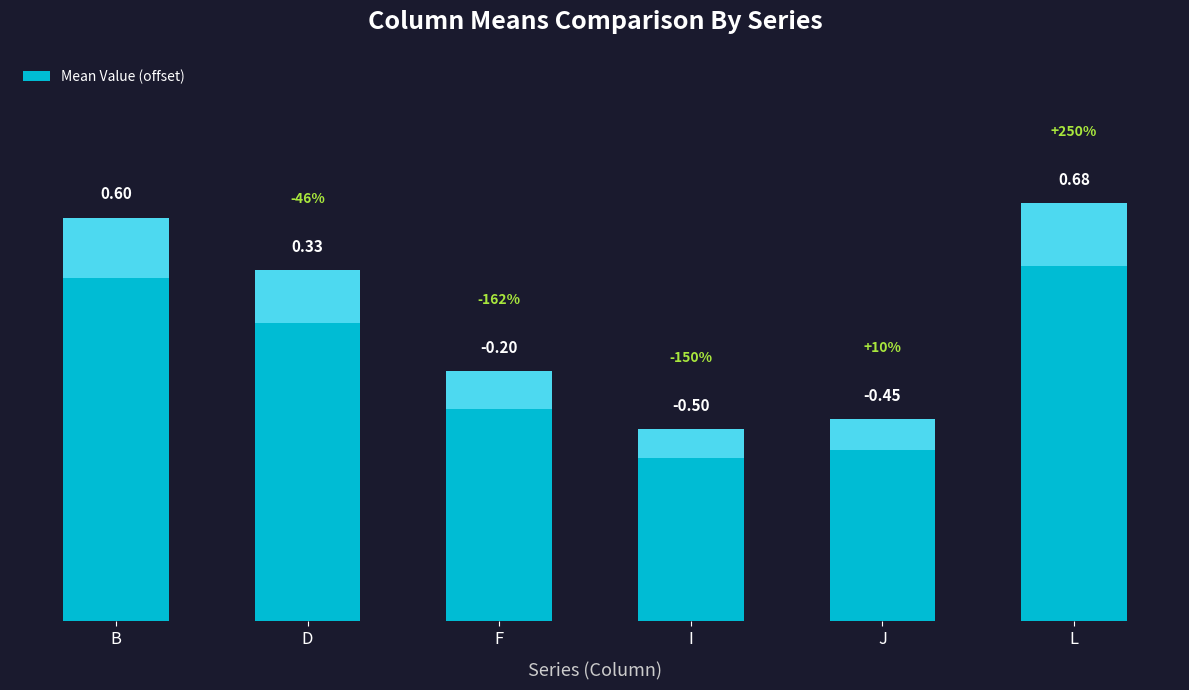

List the labels in order of value, largest first.

L, B, D, F, J, I